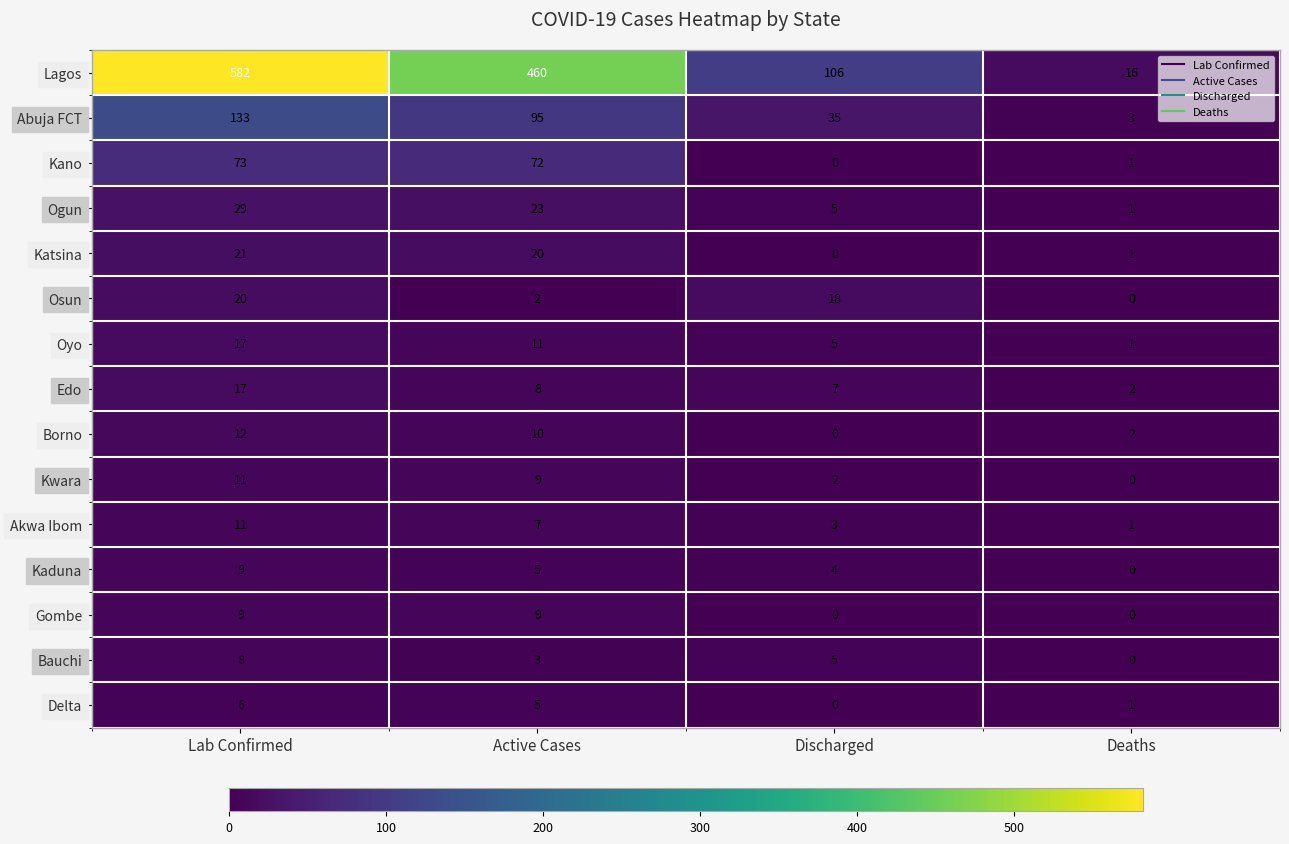

Is it true that Kano equals 72 at Active Cases?

True